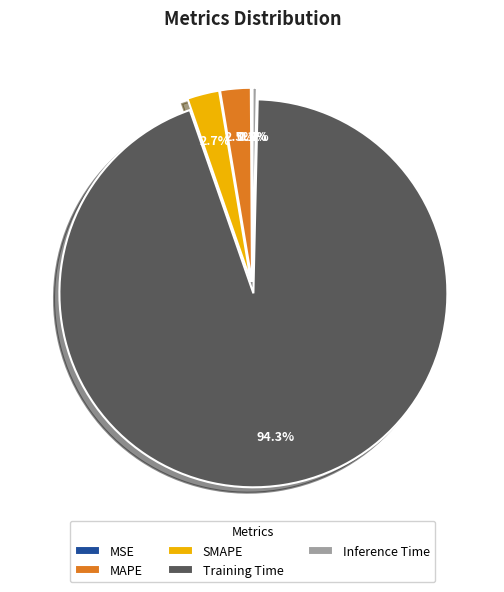

Combined, what portion of the pie is Inference Time and MAPE?

2.9%